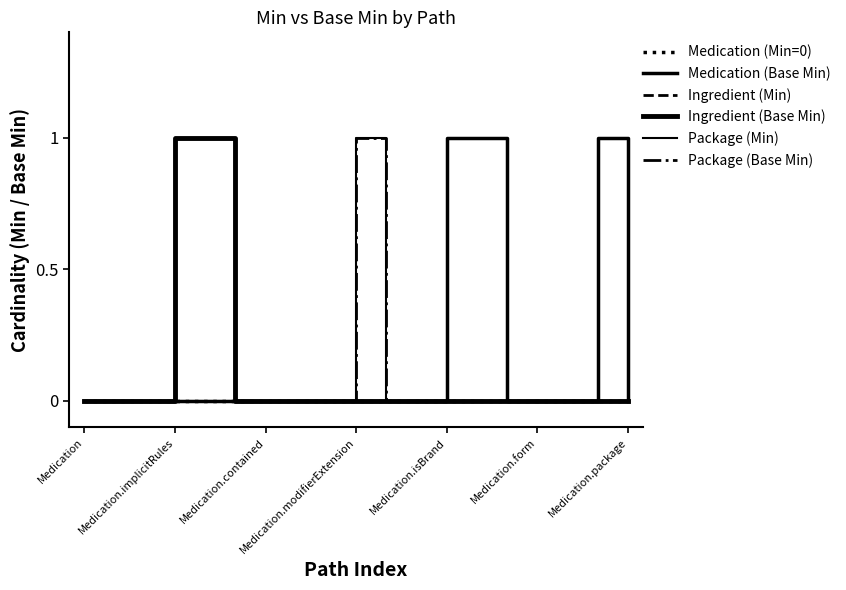

True or false: Medication (Min=0) has more than 2 points higher than both neighbors.

False